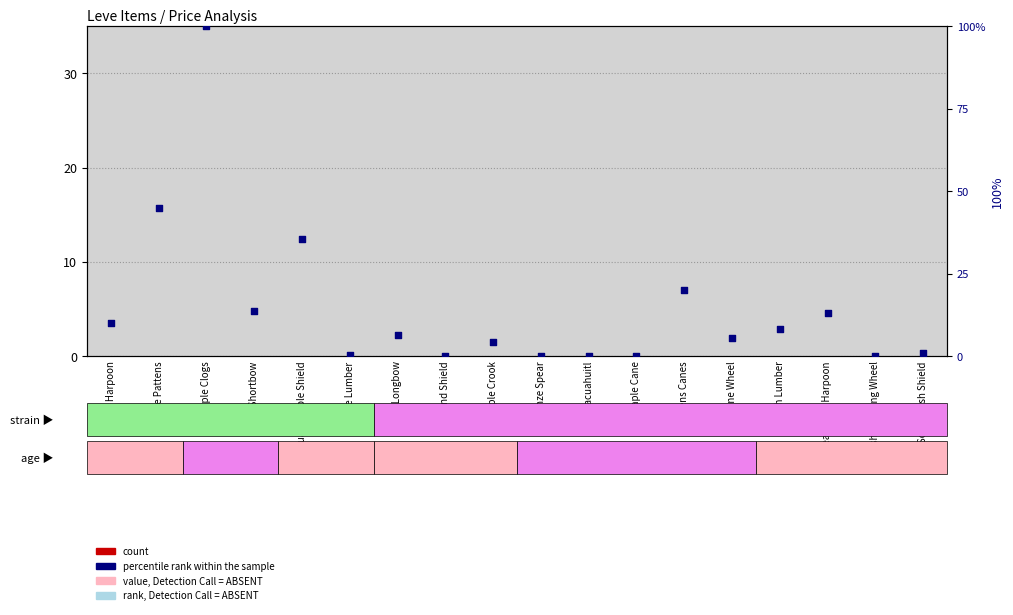

Is the value of percentile rank within the sample at Ragstone Wheel greater than the value of count at Square Maple Shield?

Yes